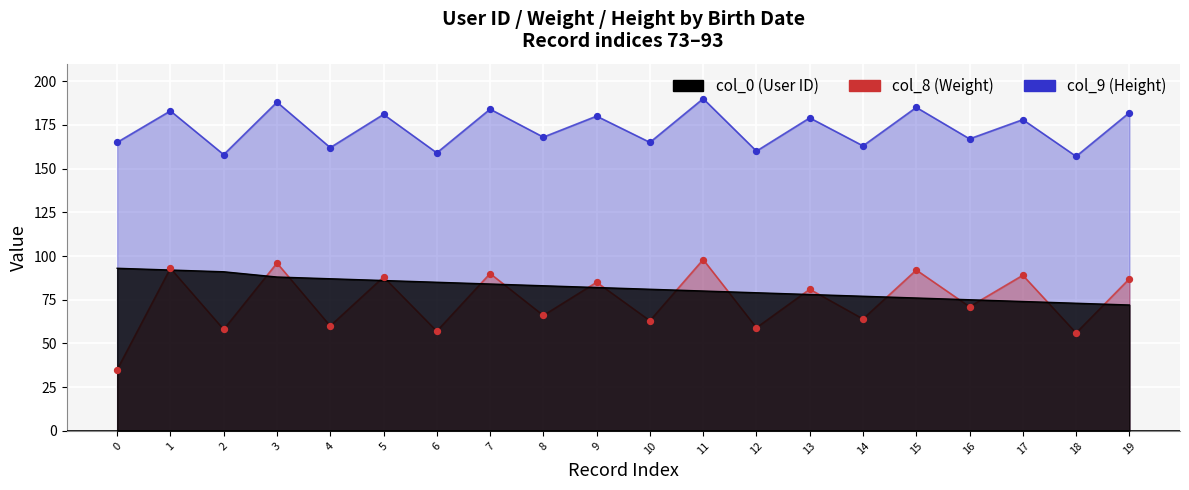

Which series reaches the minimum Y coordinate?

col_8